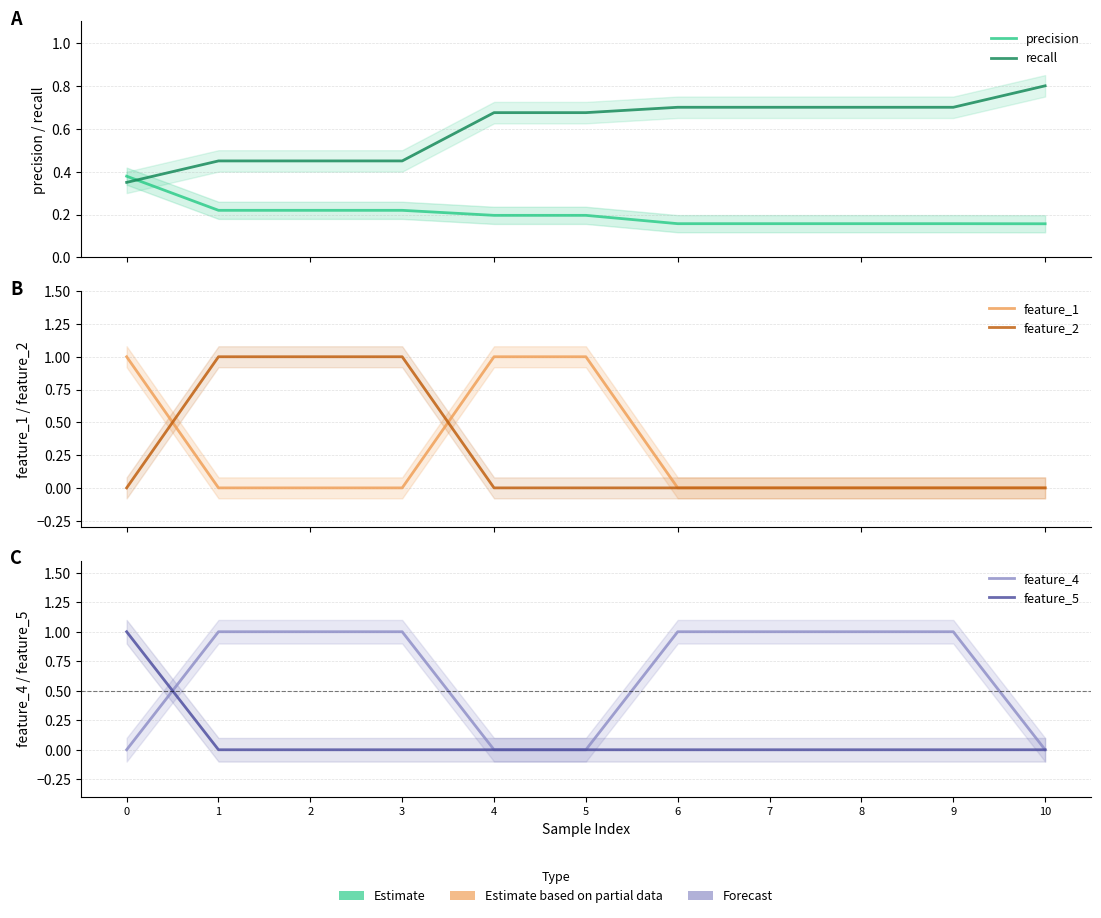

Reading left to right, extract all data points from this chart.

precision: 0=0.4	1=0.2	2=0.2	3=0.2	4=0.2	5=0.2	6=0.2	7=0.2	8=0.2	9=0.2	10=0.2
recall: 0=0.3	1=0.5	2=0.5	3=0.5	4=0.7	5=0.7	6=0.7	7=0.7	8=0.7	9=0.7	10=0.8
feature_1: 0=1.0	1=0.0	2=0.0	3=0.0	4=1.0	5=1.0	6=0.0	7=0.0	8=0.0	9=0.0	10=0.0
feature_2: 0=0.0	1=1.0	2=1.0	3=1.0	4=0.0	5=0.0	6=0.0	7=0.0	8=0.0	9=0.0	10=0.0
feature_4: 0=0.0	1=1.0	2=1.0	3=1.0	4=0.0	5=0.0	6=1.0	7=1.0	8=1.0	9=1.0	10=0.0
feature_5: 0=1.0	1=0.0	2=0.0	3=0.0	4=0.0	5=0.0	6=0.0	7=0.0	8=0.0	9=0.0	10=0.0